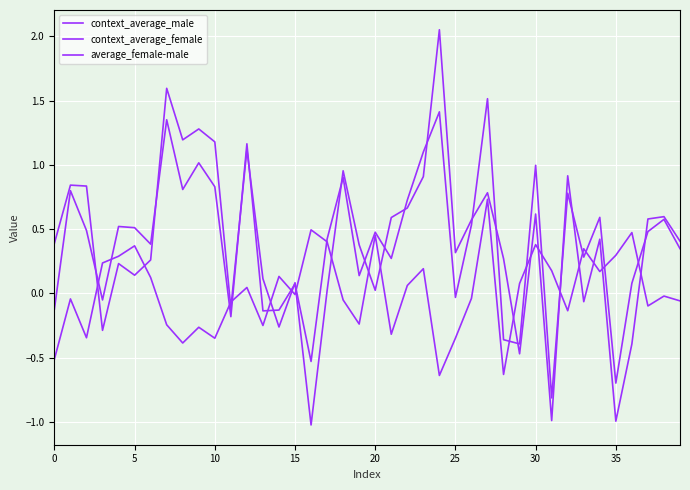

How many lines are shown in the chart?

3